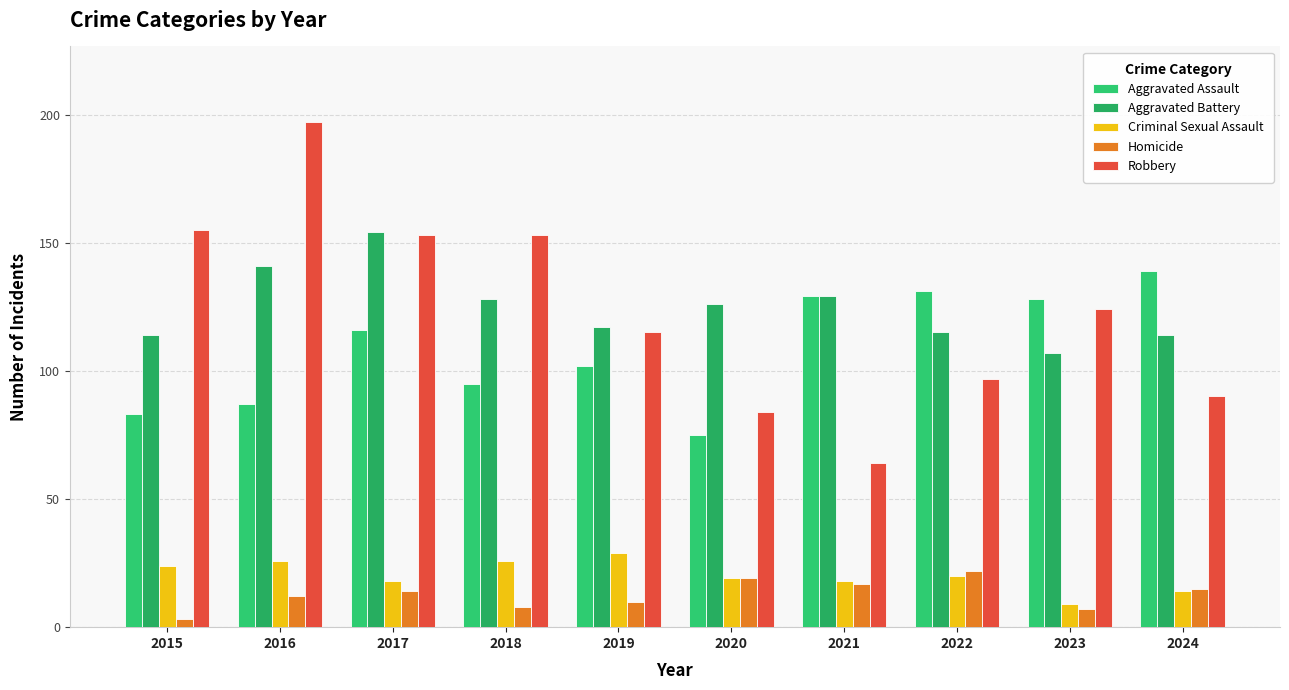

How many data points does each series have?

10